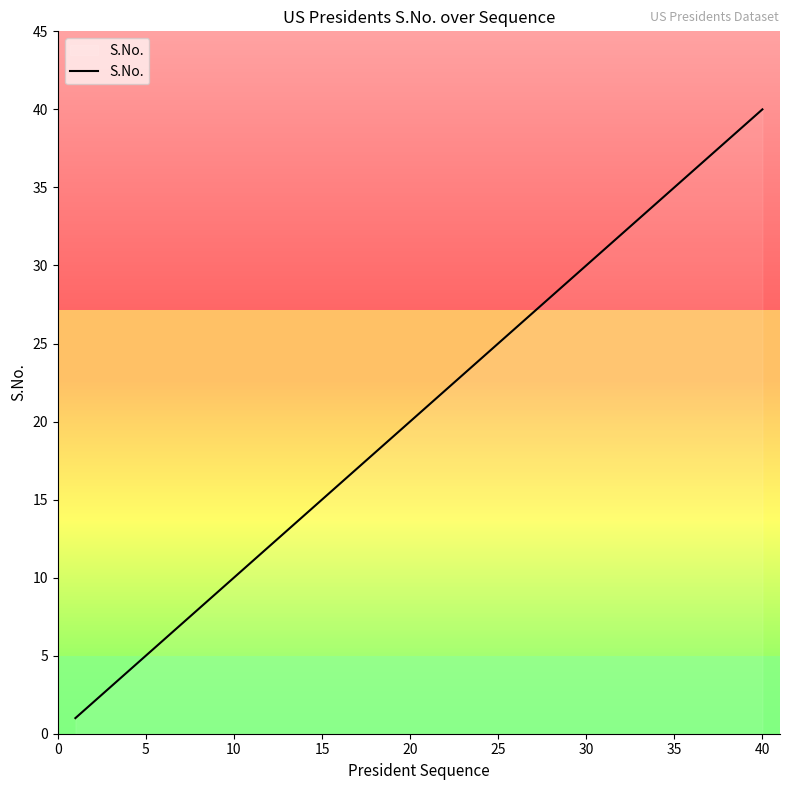

What is the difference between the maximum and minimum values?

39